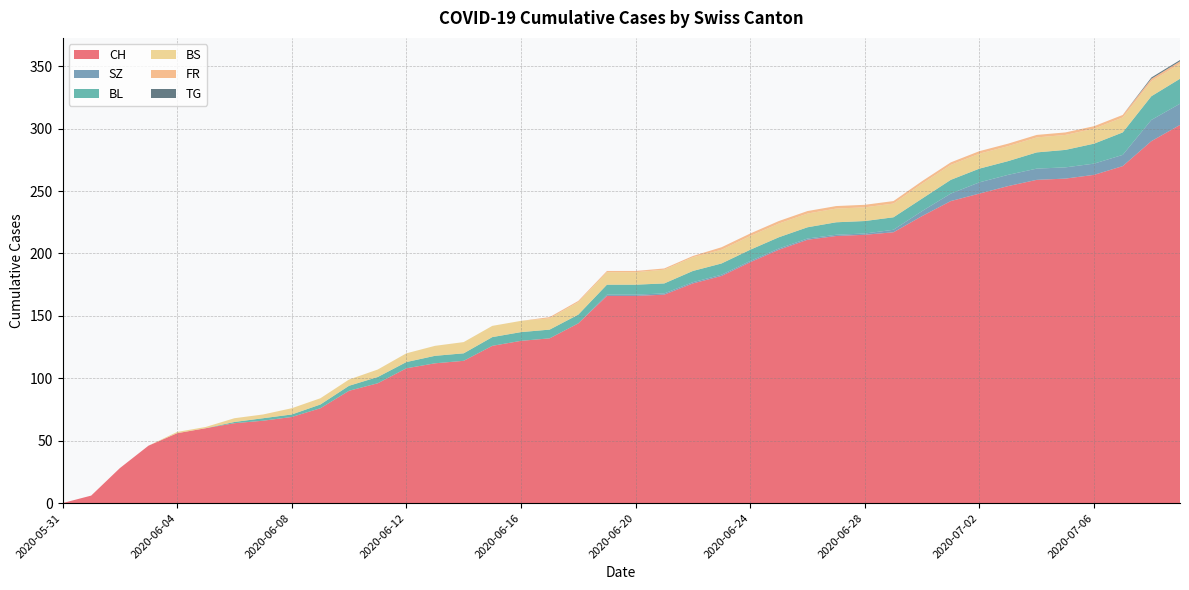

Reading left to right, what are all the values shown in this chart?

CH: 0	6	28	46	56	60	64	66	69	76	90	96	108	112	114	126	130	132	144	166	166	167	176	182	193	203	211	214	215	217	230	242	248	254	259	260	263	270	290	303
SZ: 0	0	0	0	0	0	0	0	0	0	0	0	0	0	0	0	0	0	0	1	1	1	1	1	1	1	1	1	1	2	4	6	9	9	9	9	9	9	17	17
BL: 0	0	0	0	0	0	1	2	2	3	4	5	5	6	6	7	7	7	7	8	8	8	9	9	9	9	9	10	10	10	10	11	11	11	13	14	16	18	19	20
BS: 0	0	0	0	1	1	3	3	5	5	5	6	7	8	9	9	9	9	10	10	10	11	11	11	11	11	11	11	11	11	12	12	12	12	12	12	12	12	12	12
FR: 0	0	0	0	0	0	0	0	0	0	0	0	0	0	0	0	0	1	1	1	1	1	1	2	2	2	2	2	2	2	2	2	2	2	2	2	2	2	2	2
TG: 0	0	0	0	0	0	0	0	0	0	0	0	0	0	0	0	0	0	0	0	0	0	0	0	0	0	0	0	0	0	0	0	0	0	0	0	0	0	1	1